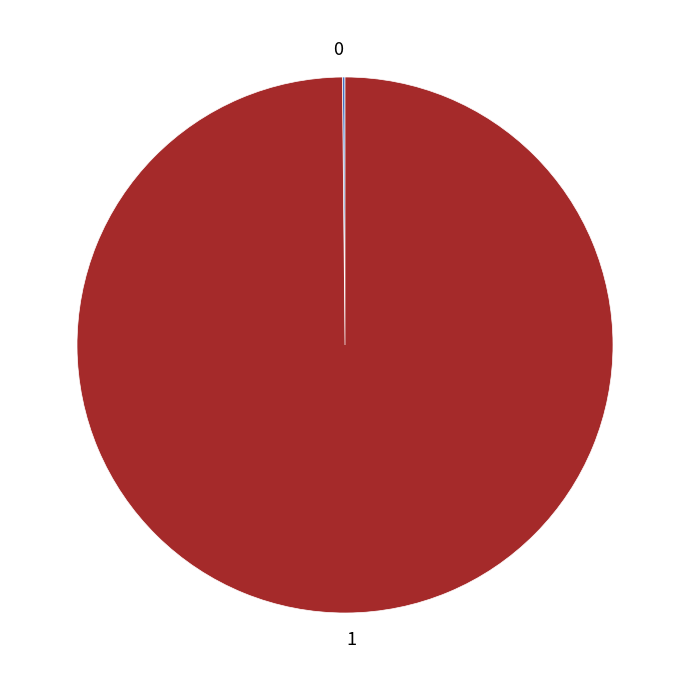

Which slice is the largest?

1